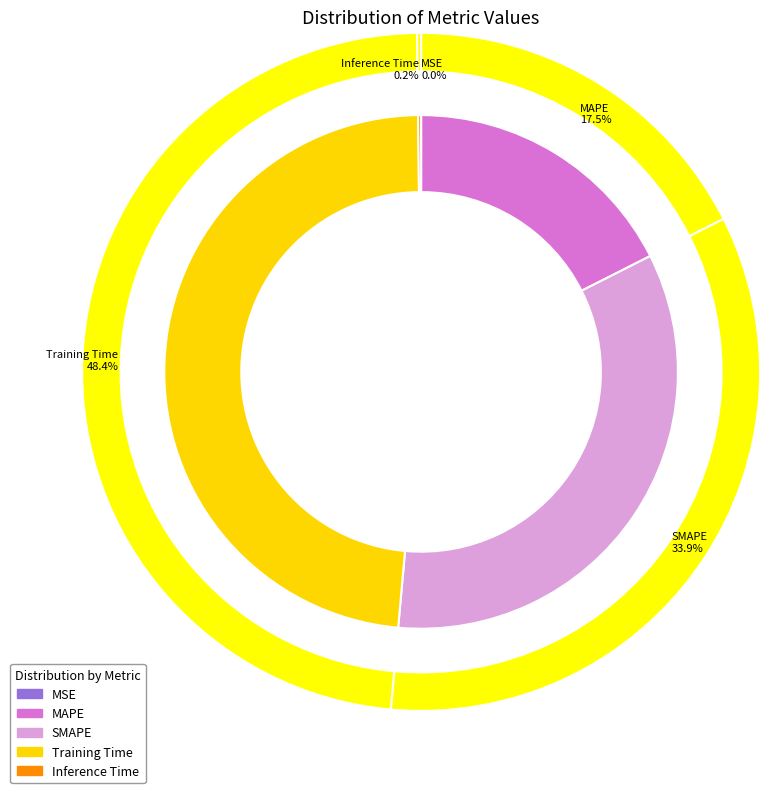

To the nearest percent, what is the difference between the Inference Time and MAPE slice percentages?

17%